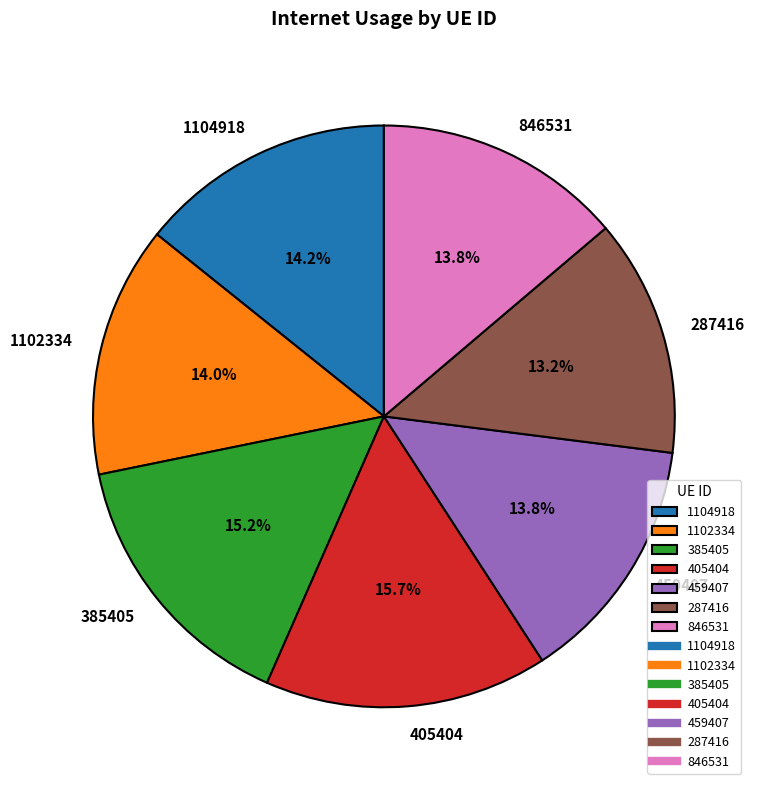

Count the number of slices in the pie.

7